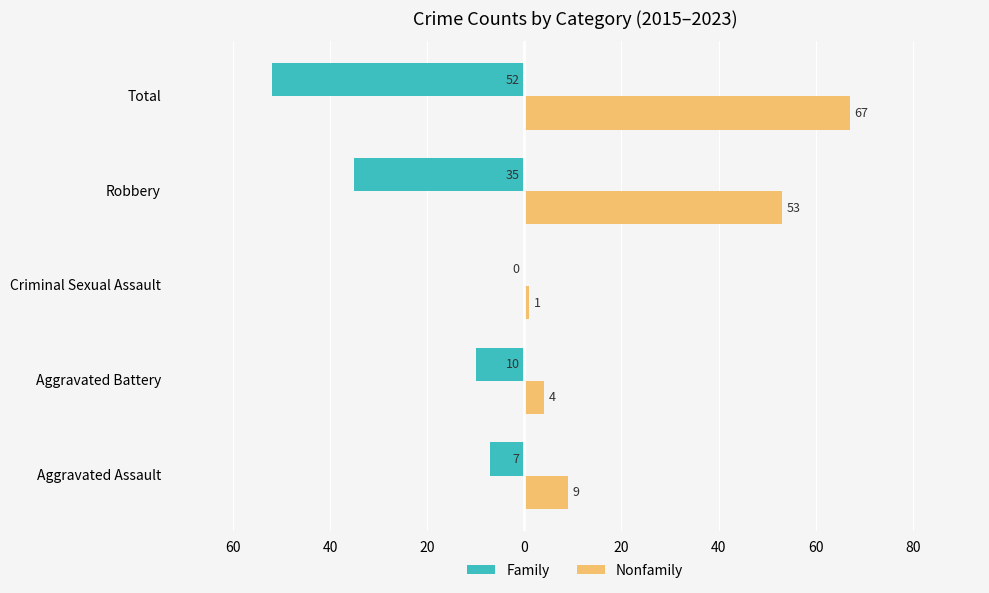

What is the greatest value displayed?

67